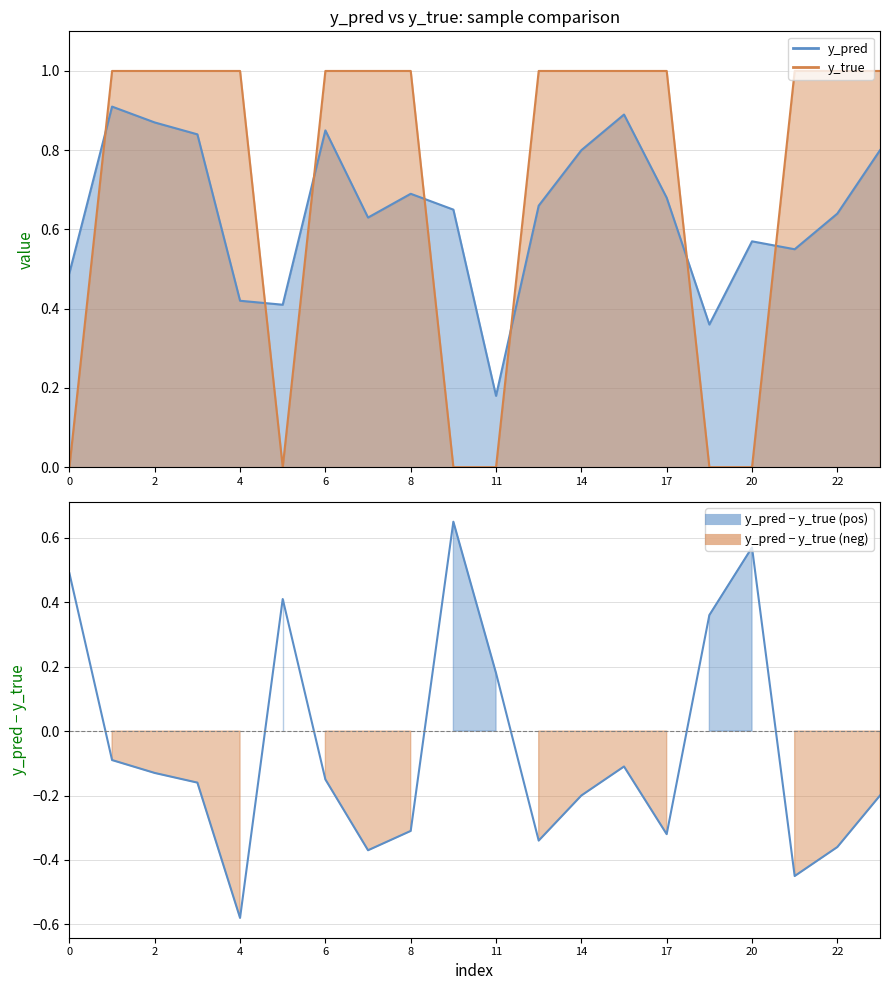

True or false: y_true has more than 0 interior local peaks.

False